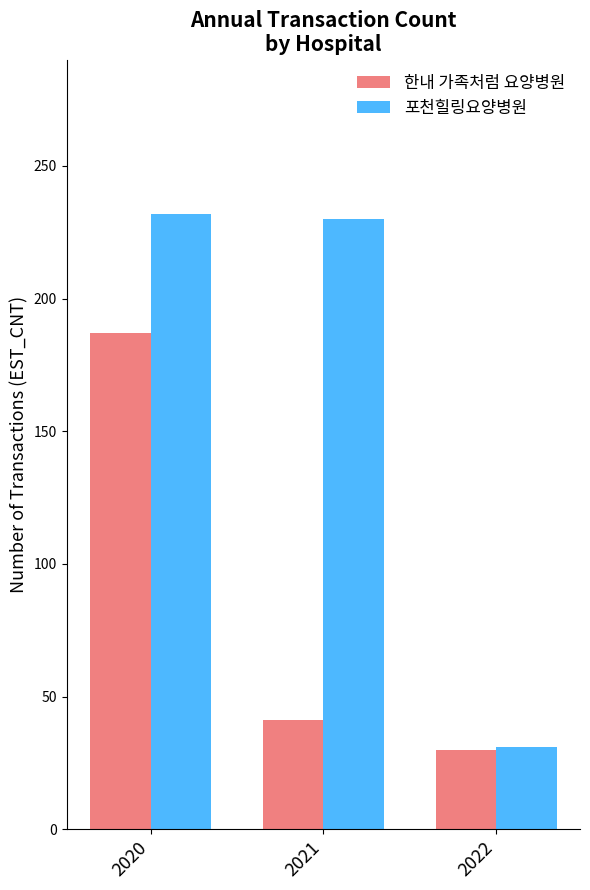

List the series in order of their peak value, lowest first.

한내 가족처럼 요양병원, 포천힐링요양병원